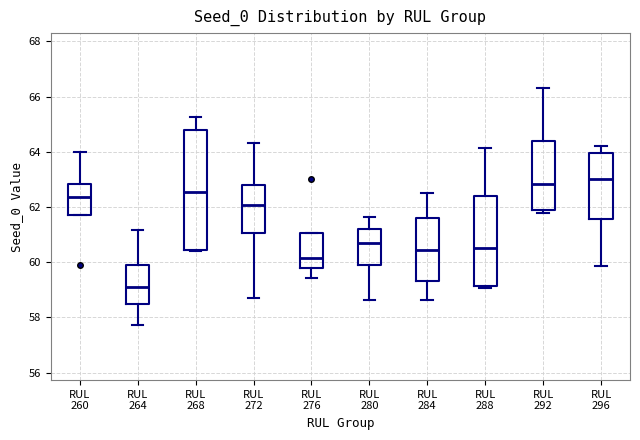

Which box is the tallest, from its lower edge to its upper edge?

RUL 268